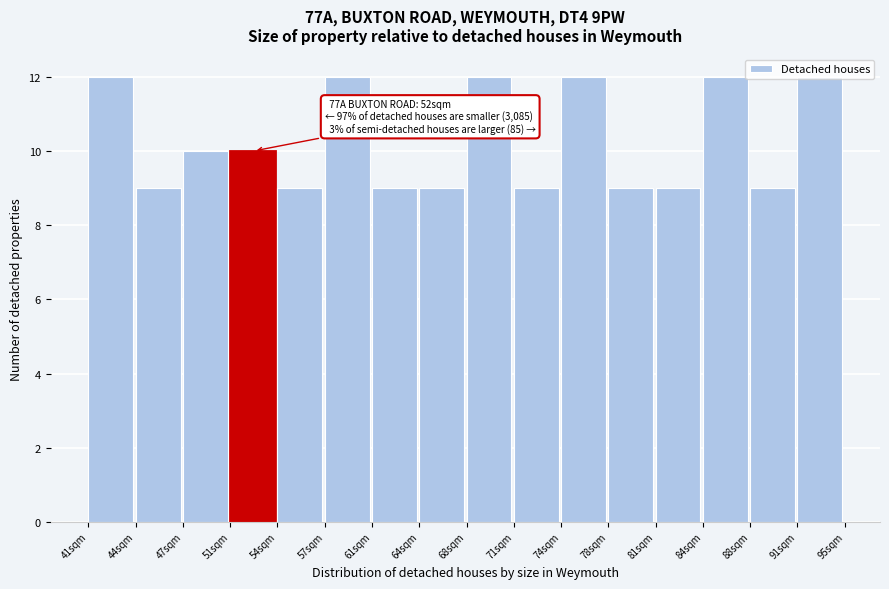

What is the ratio of the value at 91sqm to the value at 78sqm?

1.3